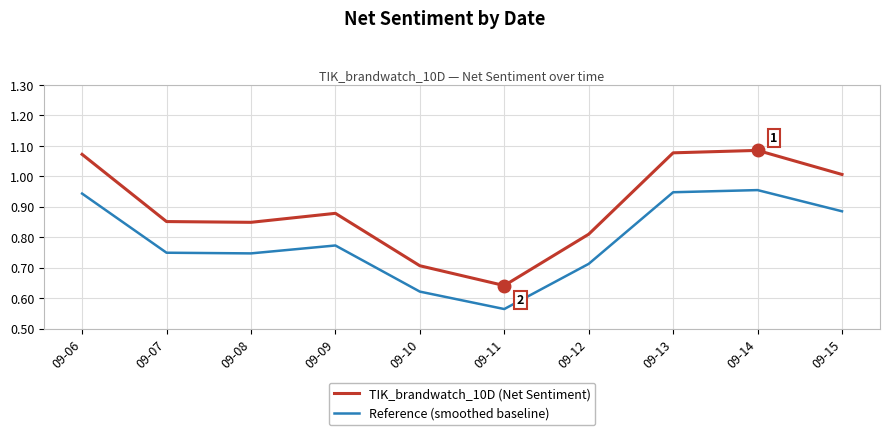

What is the total value across all series at 09-14?

2.0